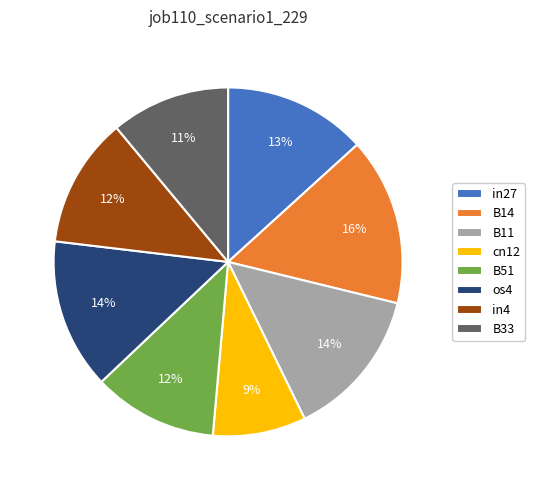

Combined, do B51 and cn12 account for over 50%?

No